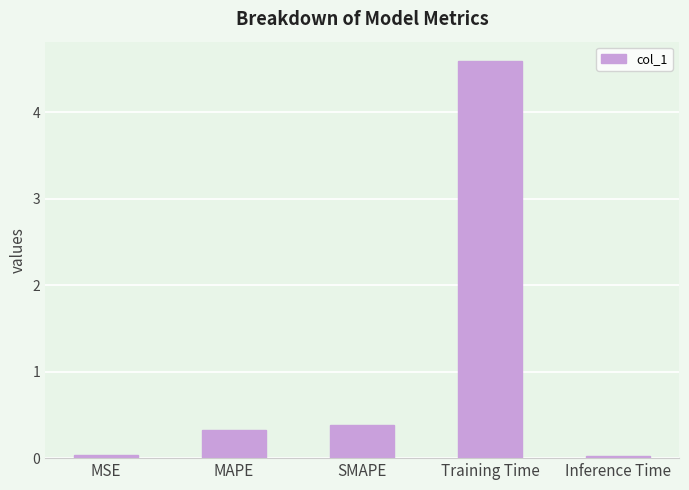

Between SMAPE and Training Time, which is larger?

Training Time